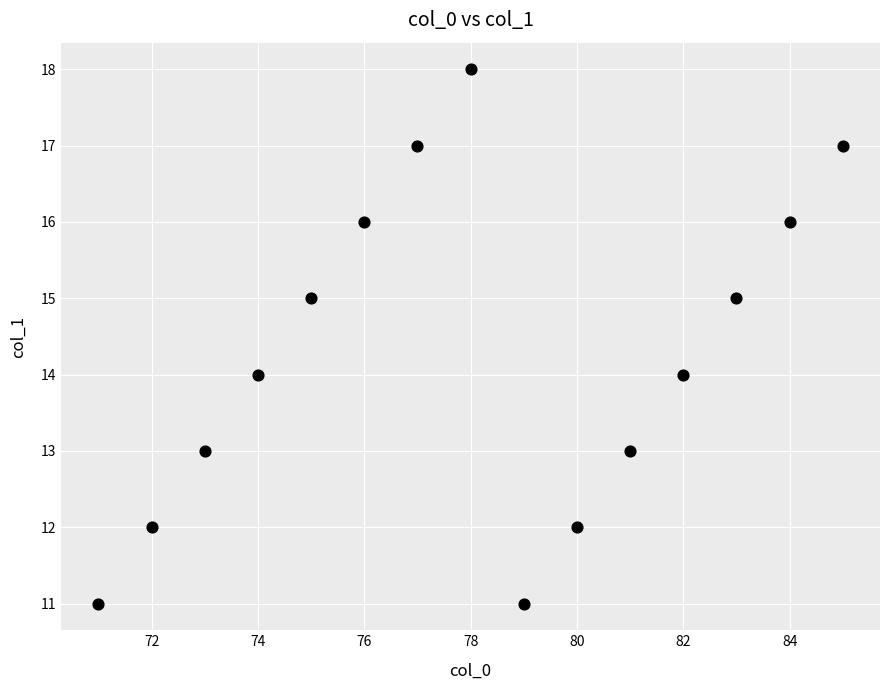

What is the range of X values (max minus min)?

14